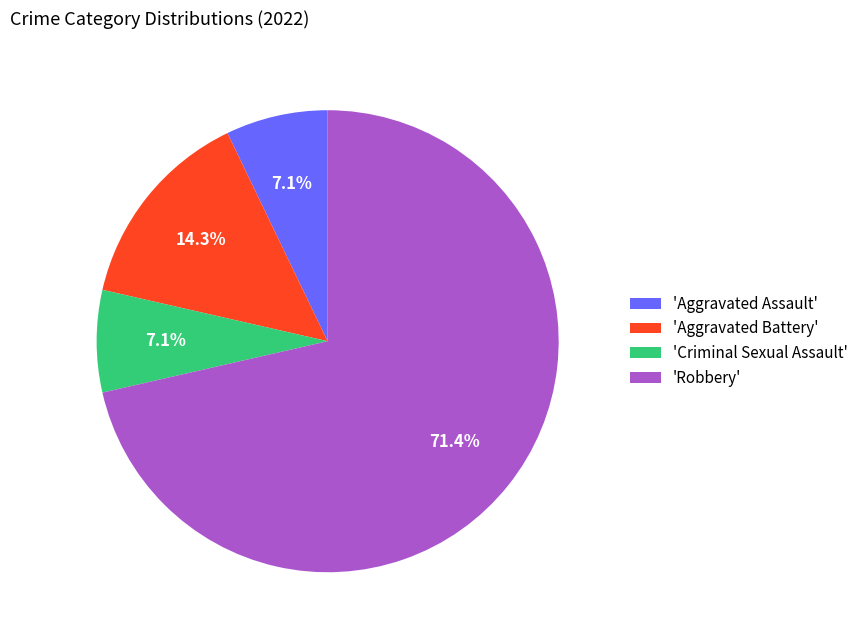

What percentage do 'Robbery' and 'Criminal Sexual Assault' together represent?

78.6%